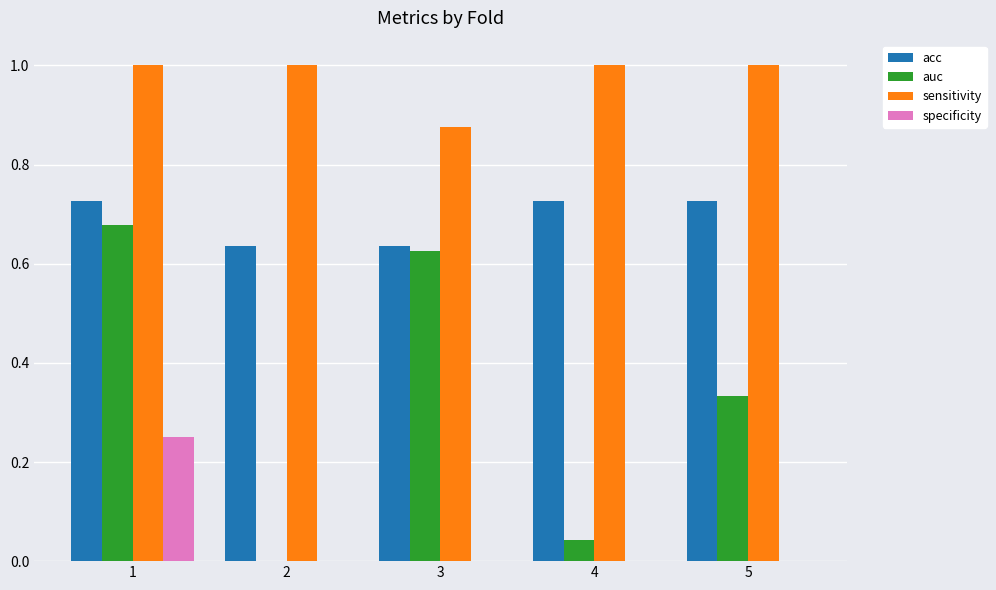

What is the sum of the sensitivity values at 2 and 1?

2.0